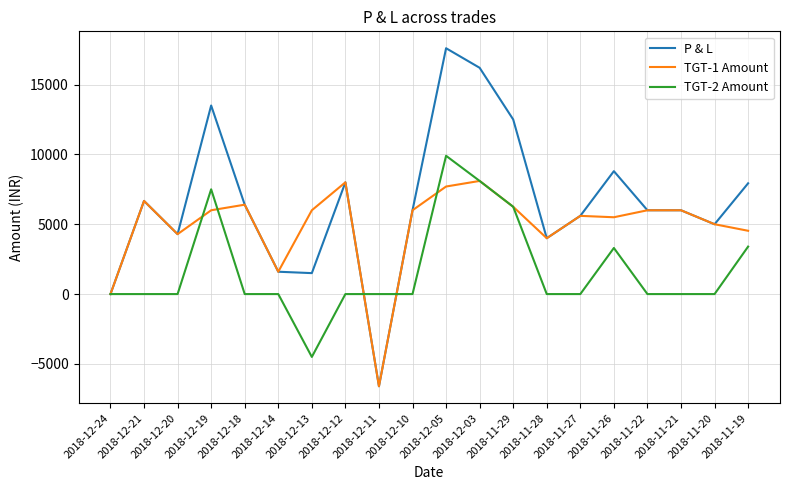

List the series in order of their overall mean, lowest first.

TGT-2 Amount, TGT-1 Amount, P & L